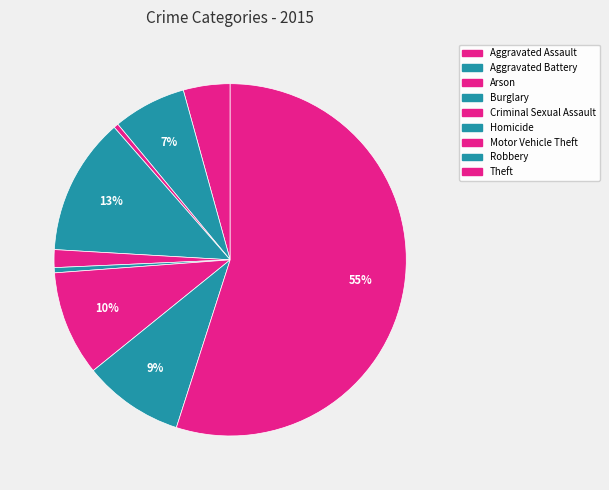

Count the number of slices in the pie.

9